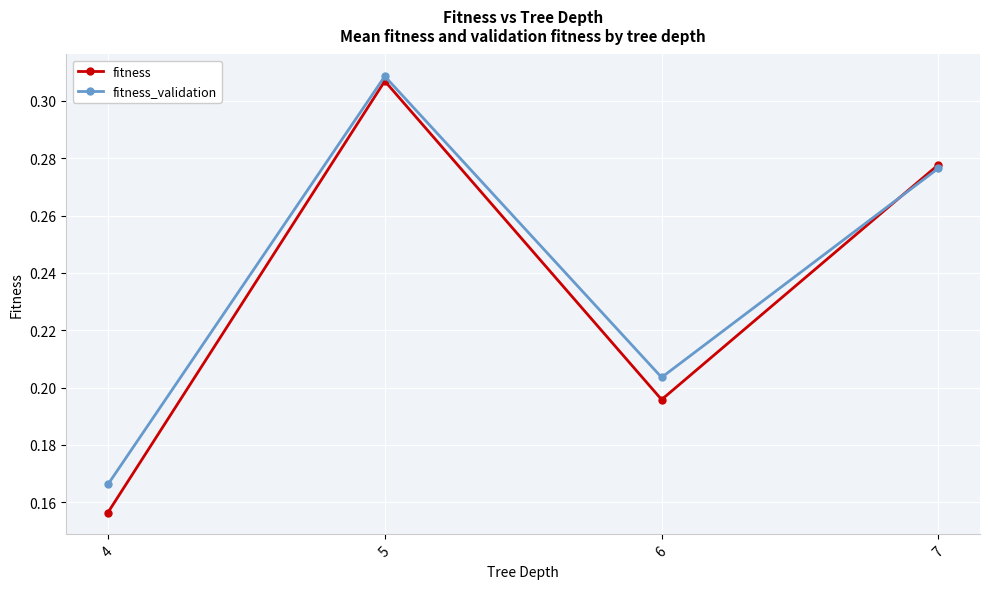

What is the difference between the maximum and minimum values in the fitness_validation series?

0.1